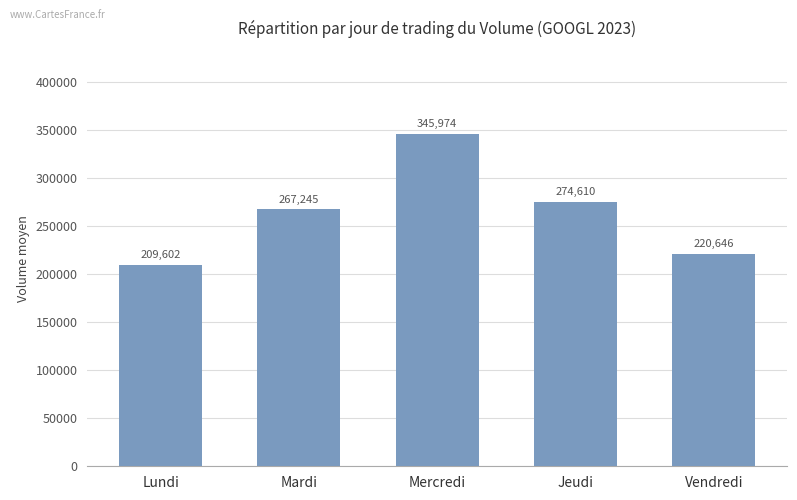

Rank the categories by value from lowest to highest.

Lundi, Vendredi, Mardi, Jeudi, Mercredi